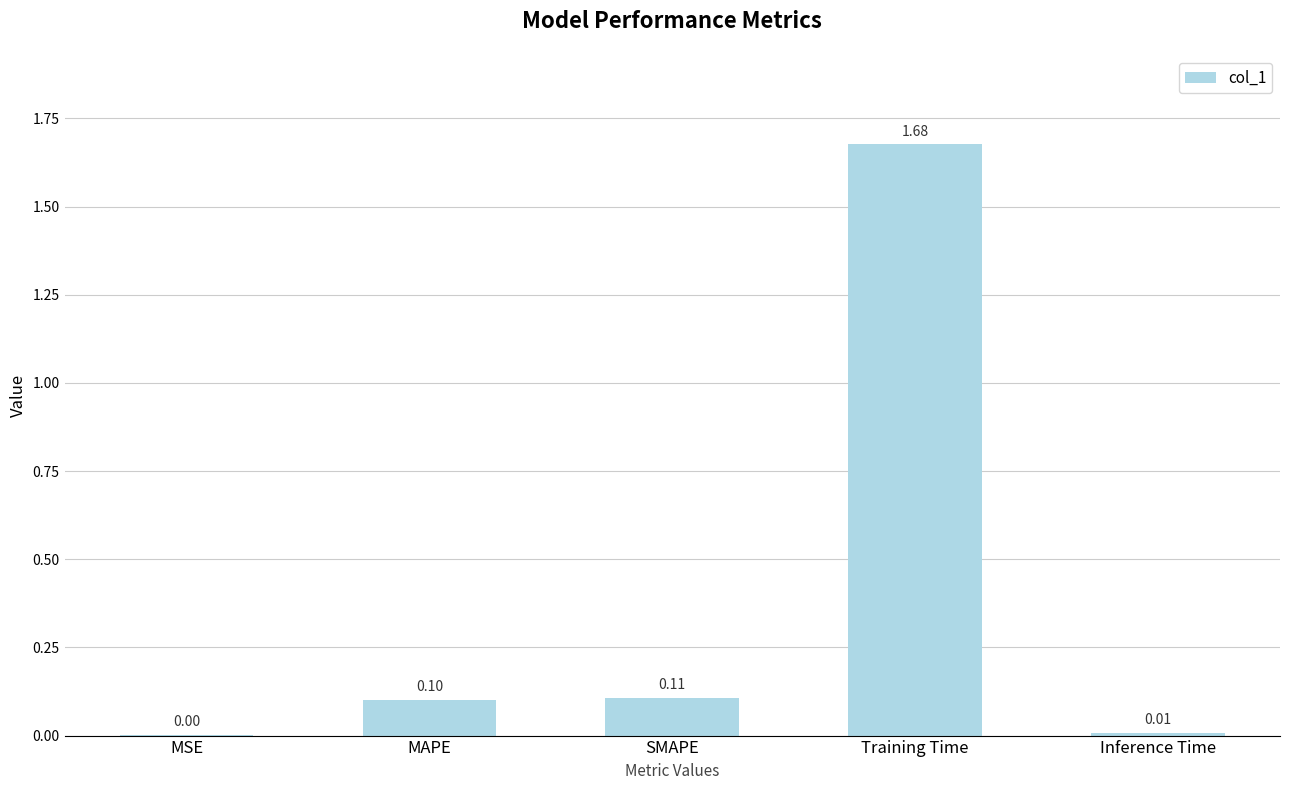

What is the sum of the values at Inference Time and MAPE?

0.1